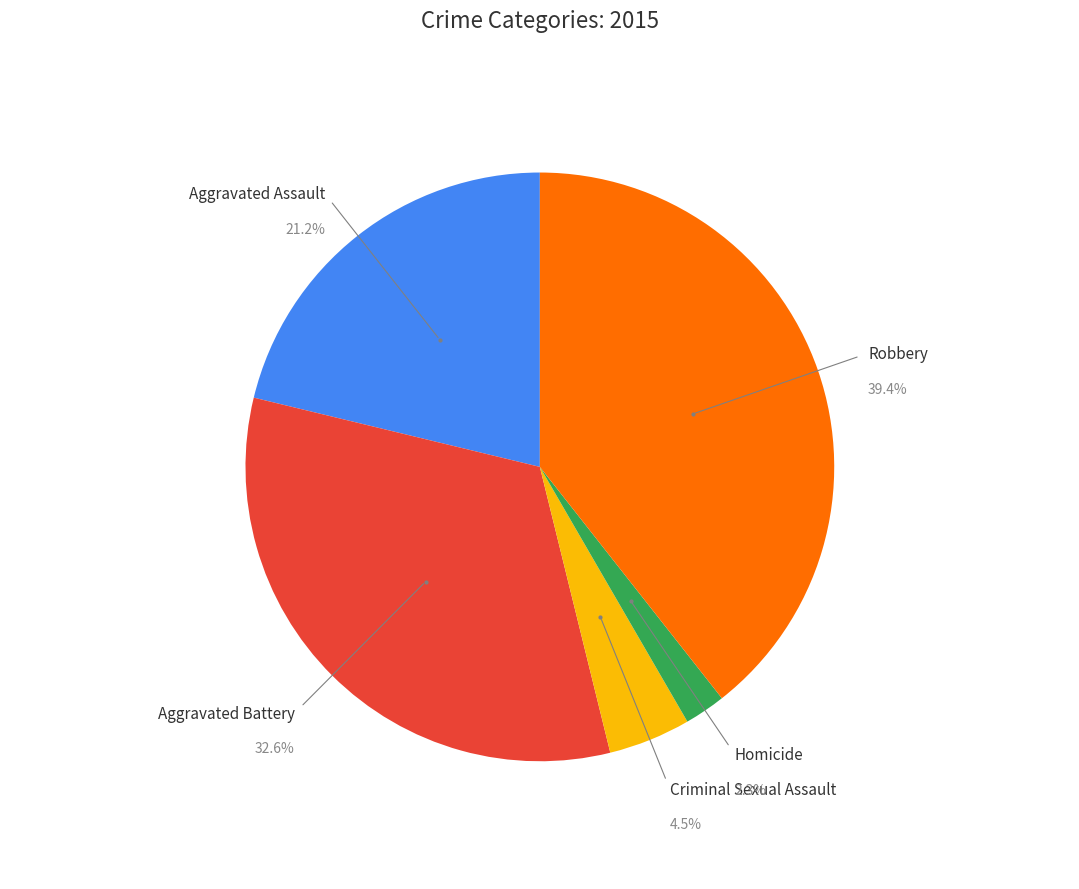

Is there a majority slice in this chart?

No